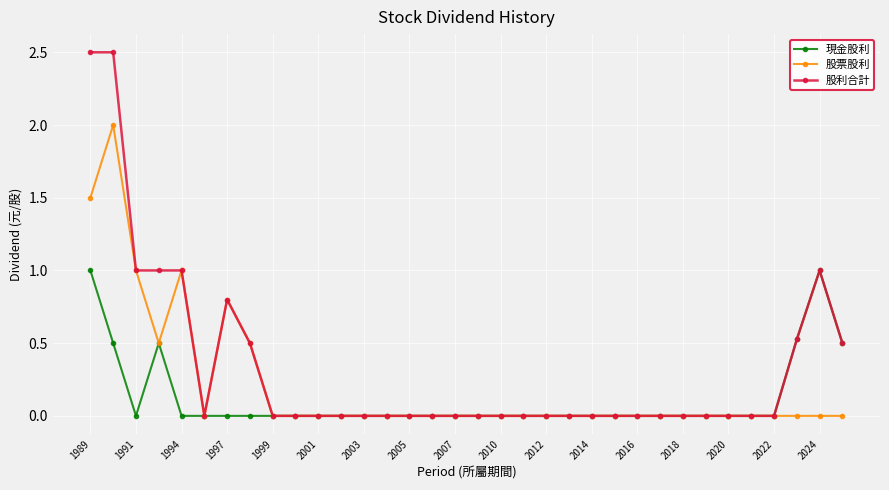

Which series has the largest total across all categories?

股利合計